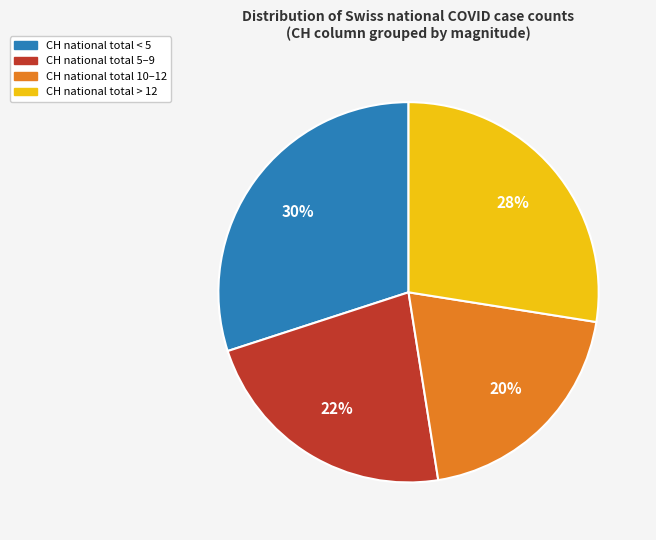

Rank the categories by value from highest to lowest.

CH national total < 5, CH national total > 12, CH national total 5–9, CH national total 10–12